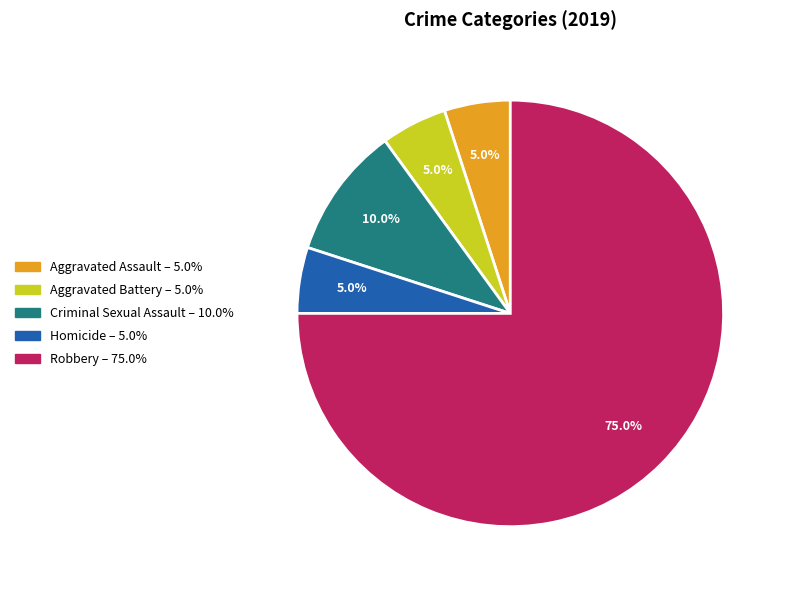

To the nearest percent, what is the average slice percentage?

20%